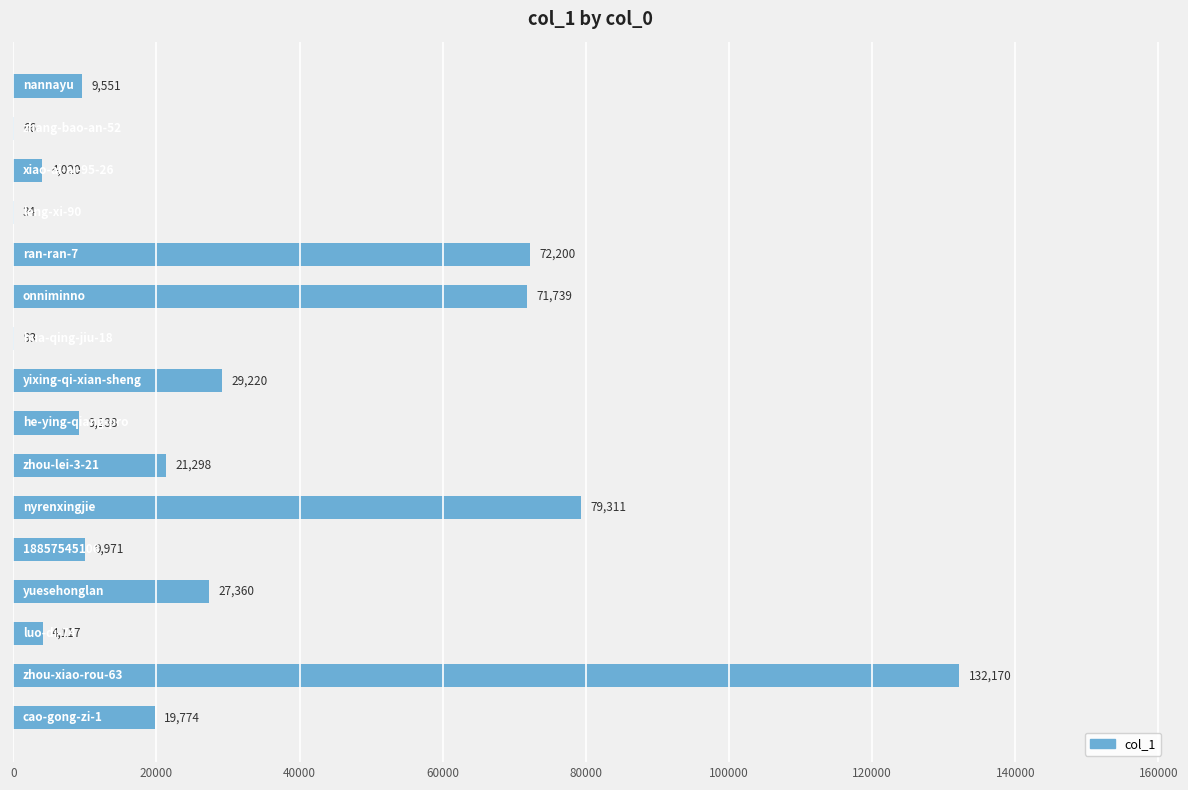

What is the greatest value displayed?

132170